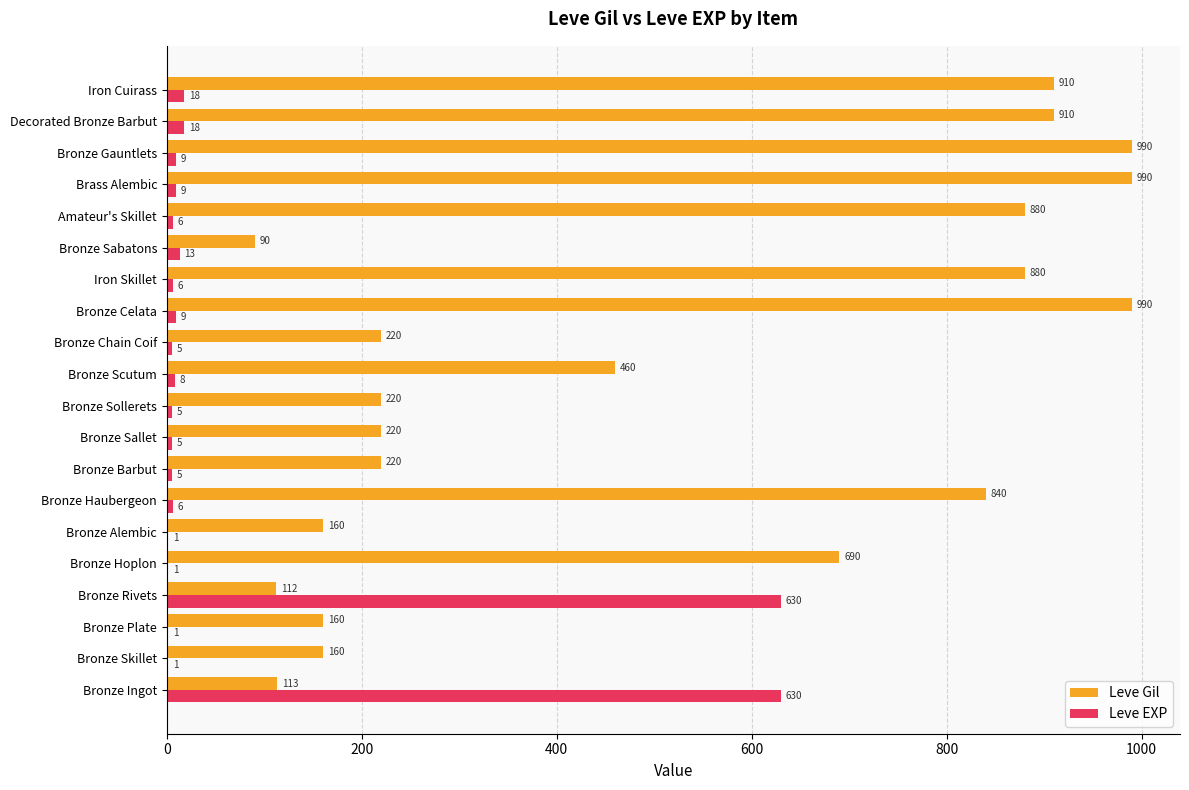

True or false: Leve Gil has a value of 220 at Bronze Sallet.

True